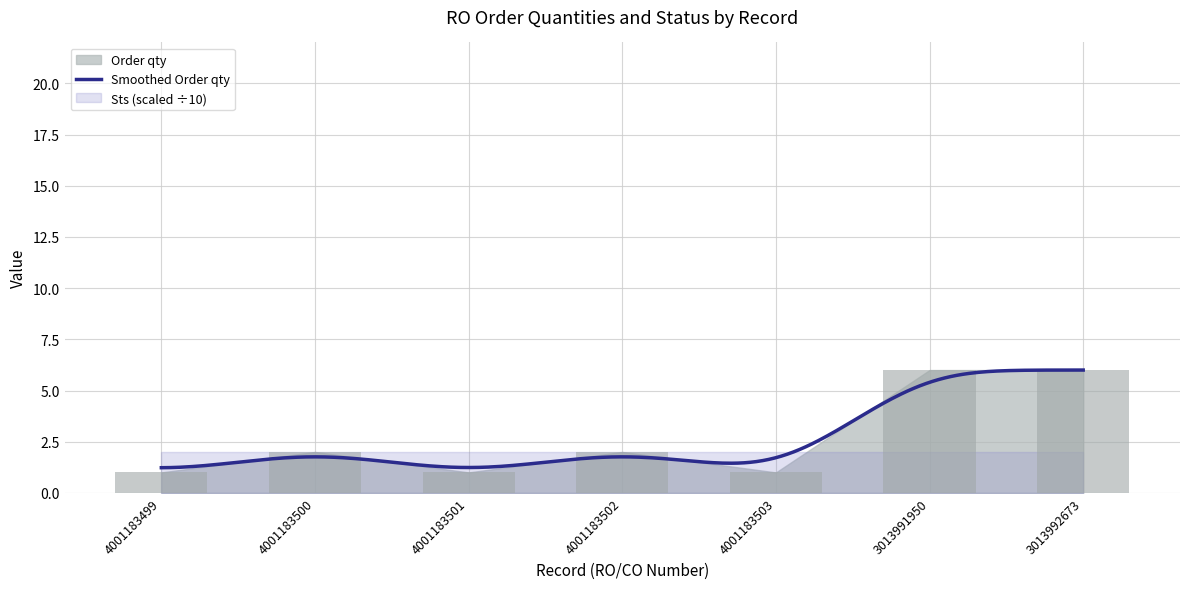

What position from the right is 4001183502?

4